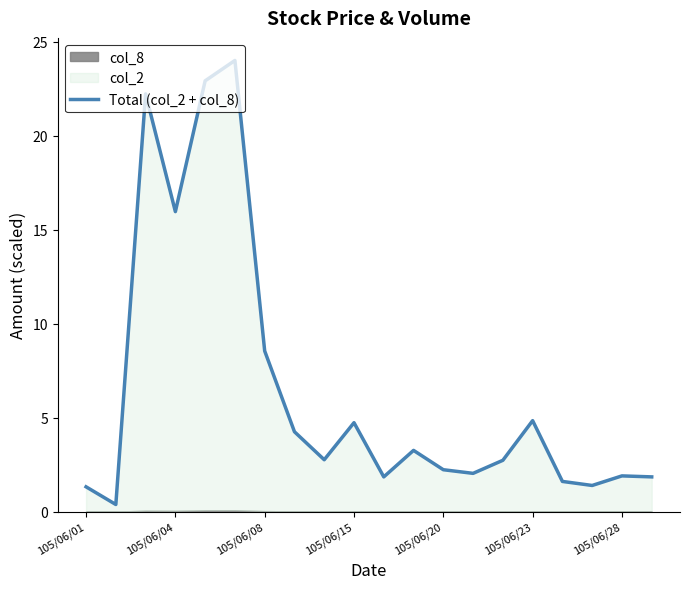

How many interior local valleys (lower than both neighbors) does the data have?

6